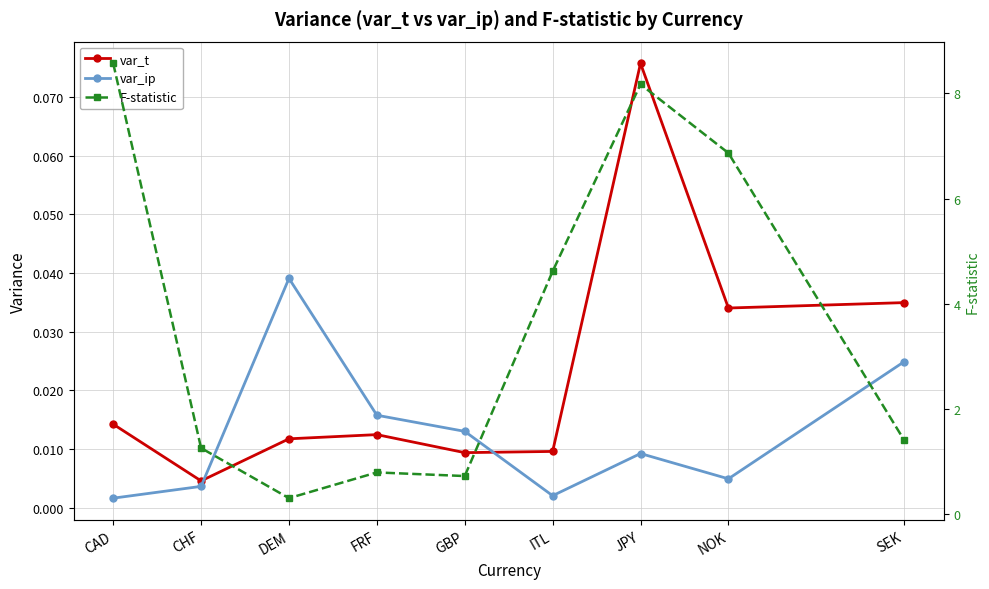

Which series has the largest total across all categories?

F-statistic